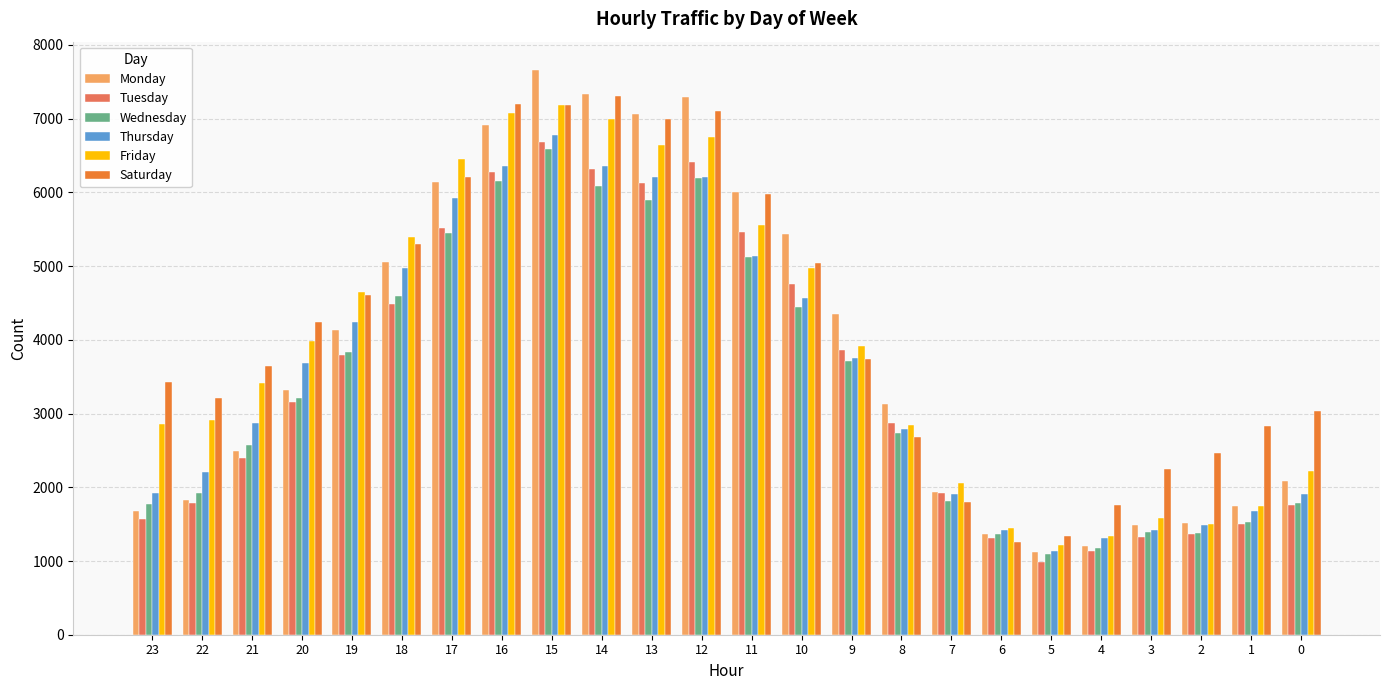

What is the value of the Wednesday bar at the 19th from the left?

1091